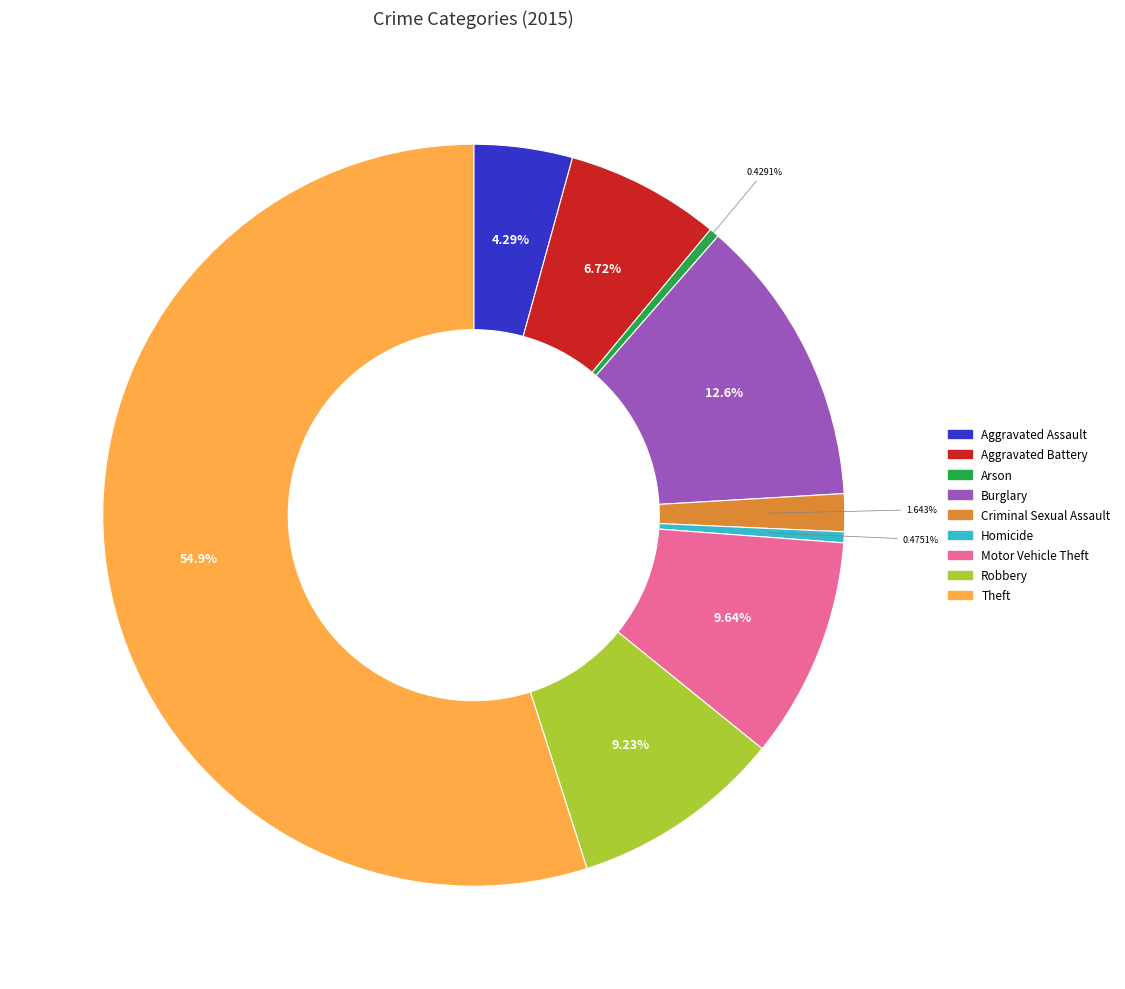

To the nearest percent, what percentage of the pie is Robbery?

9%